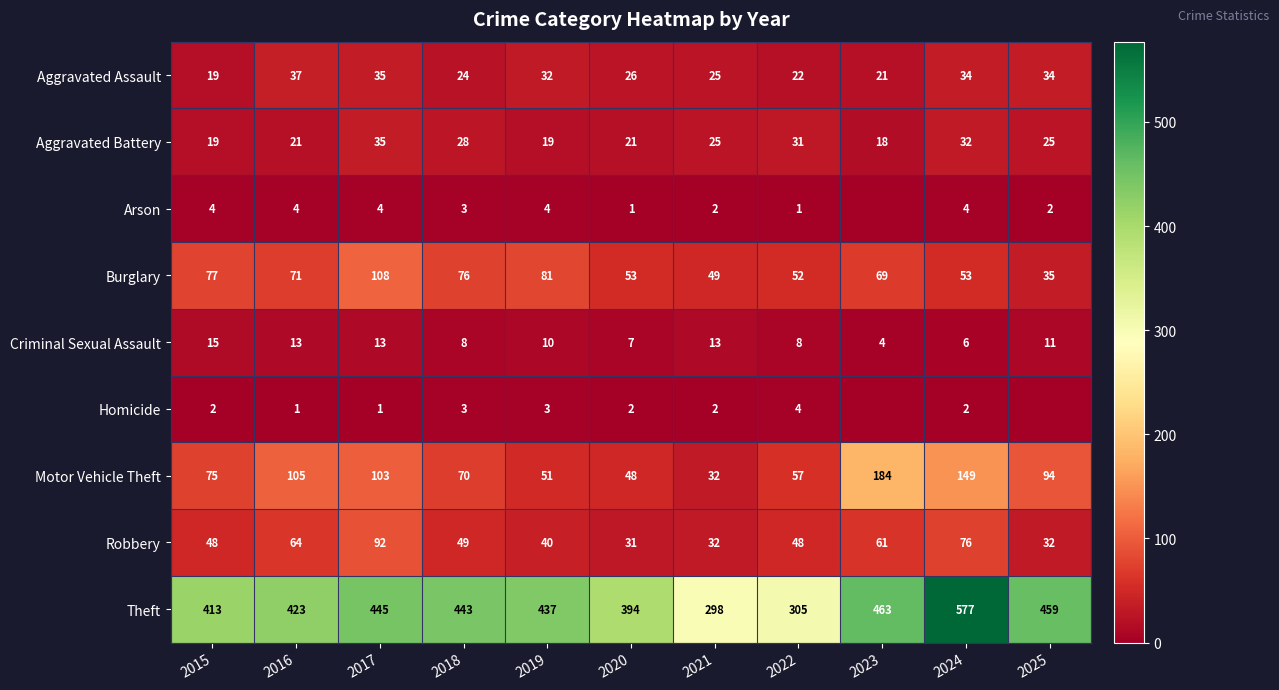

Which series changed the most between 2020 and 2022?

Theft